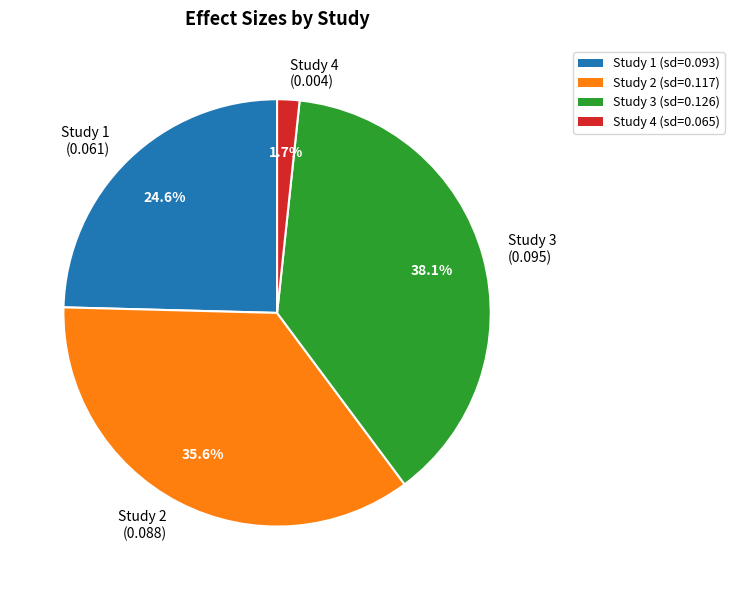

Is Study 3 (0.095) the majority of the pie?

No